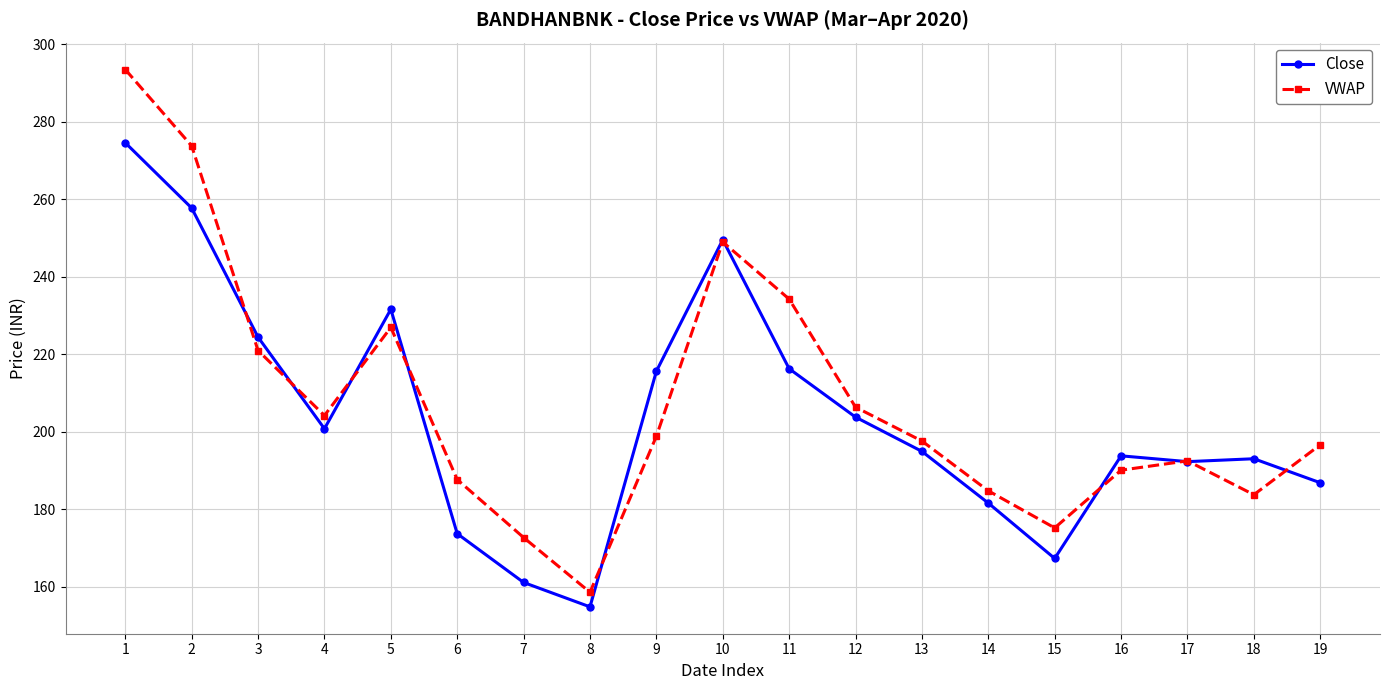

How many interior local valleys does the VWAP series have?

4